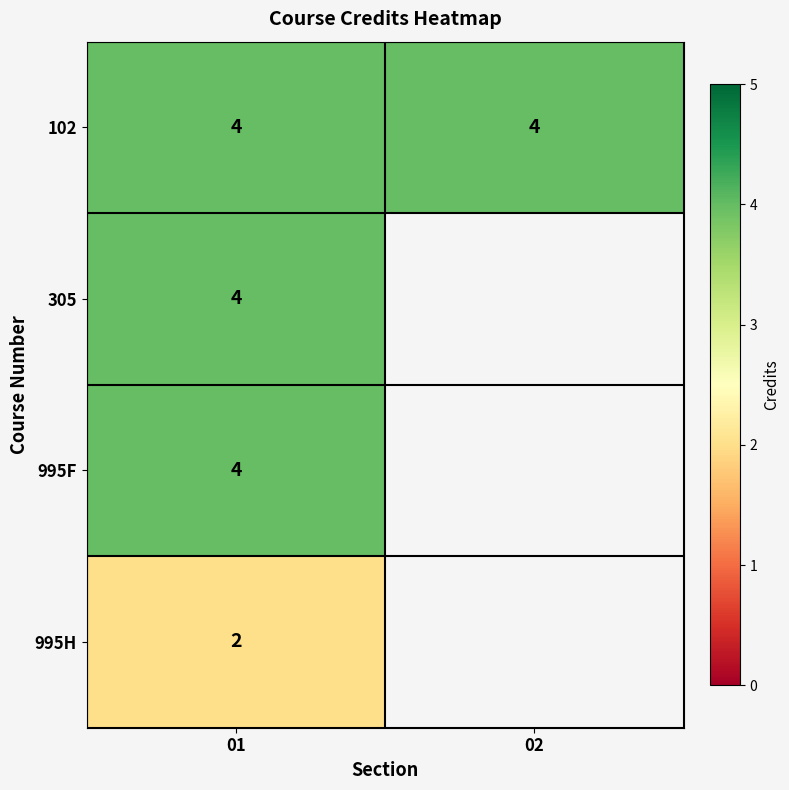

Is it true that 305 equals 5 at 01?

False